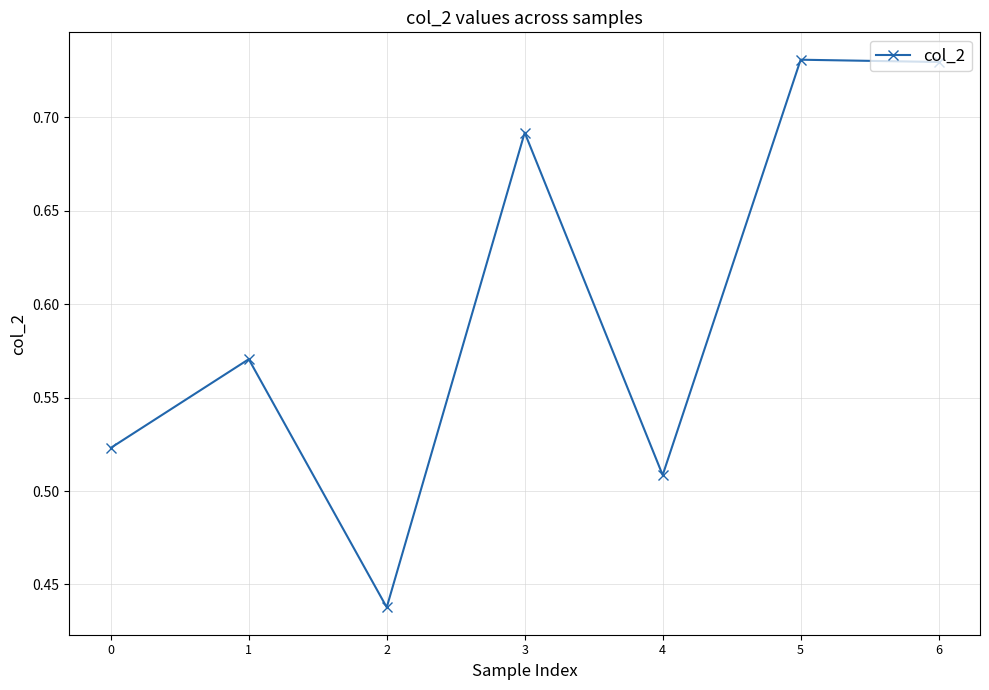

Count the values in the range 0 to 1.

7